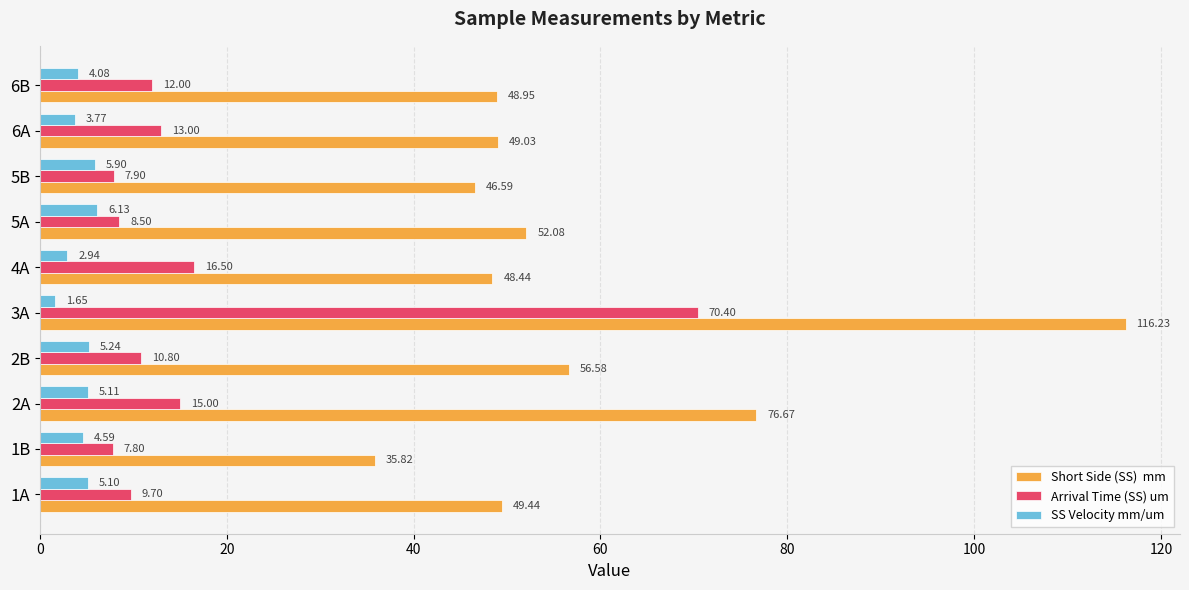

What is the difference between the highest and lowest values at 1B?

31.2